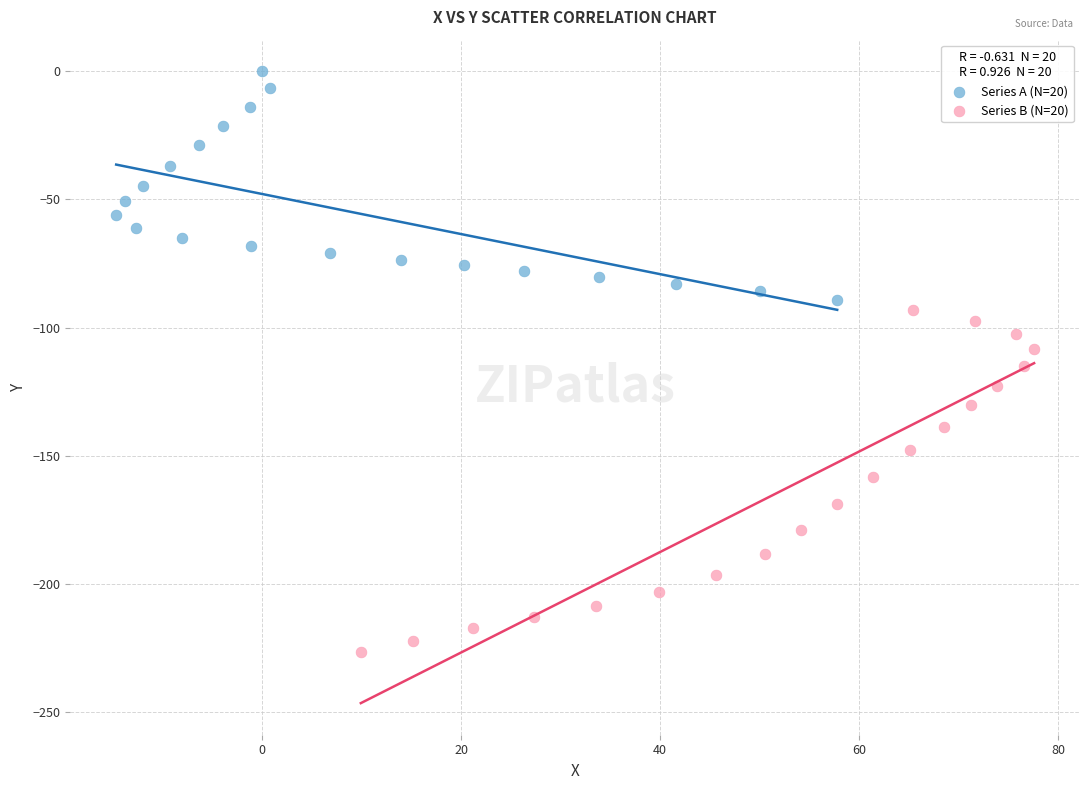

Which series reaches the maximum Y coordinate?

Series A (N=20)